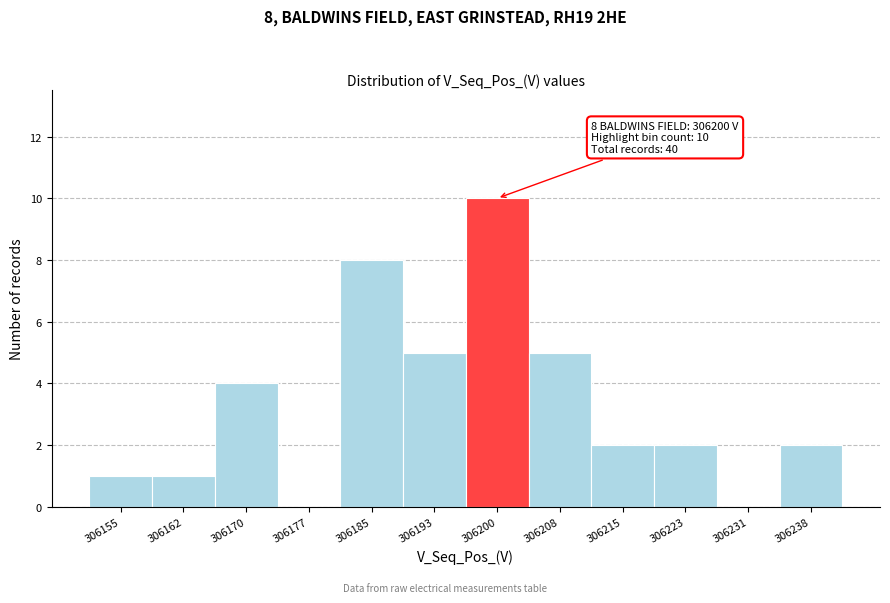

Over which range of the x-axis is the bar tallest?

306197 to 306205